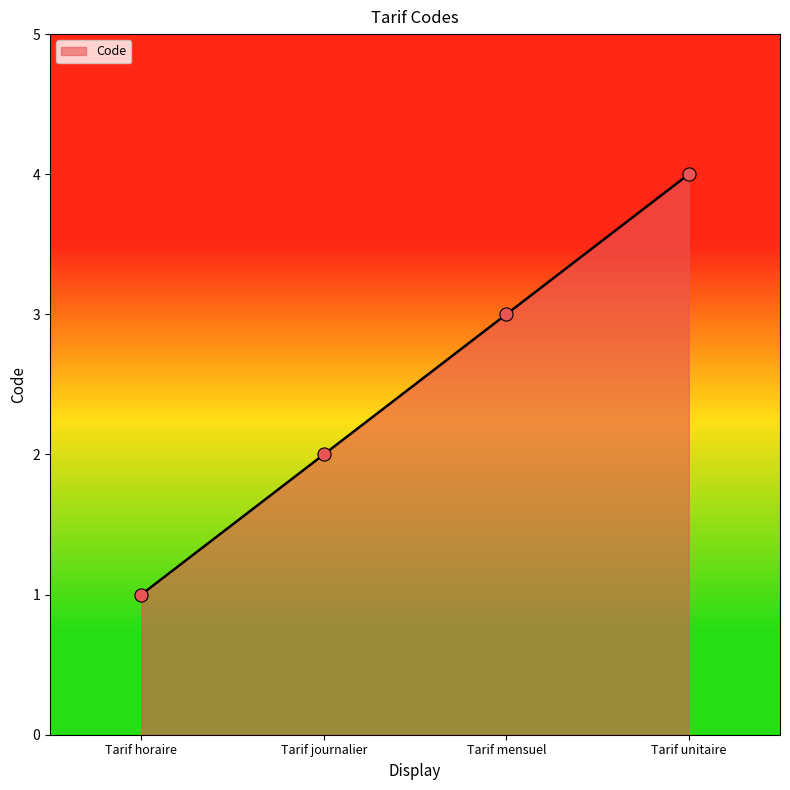

Approximately how many times larger is the value at Tarif mensuel compared to Tarif horaire?

3.0